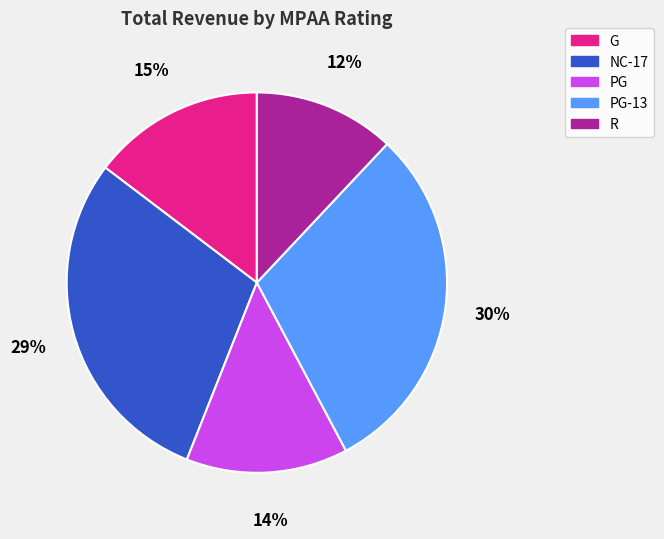

Do PG-13 and PG together represent more than half of the pie?

No